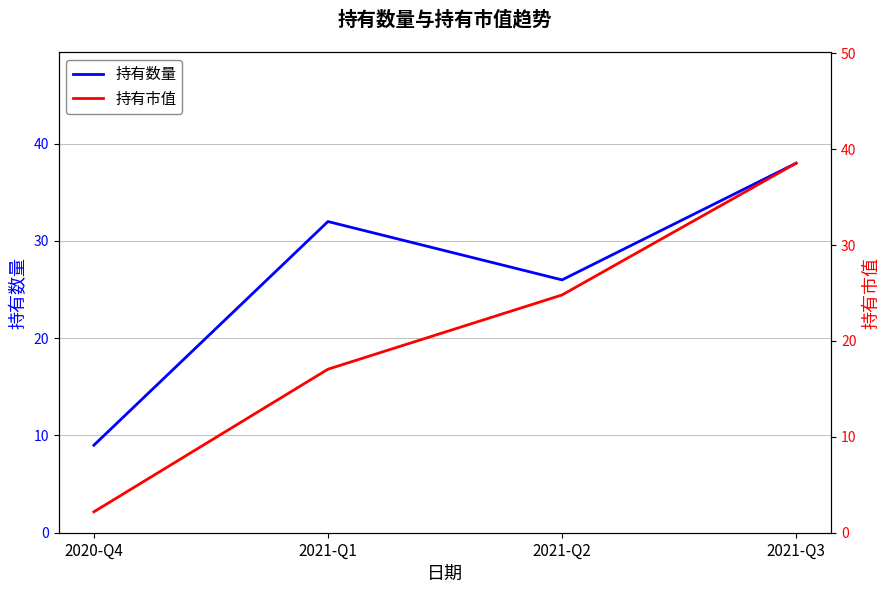

What is the sum of the 持有市值 values at 2021-Q2 and 2021-Q3?

63.3